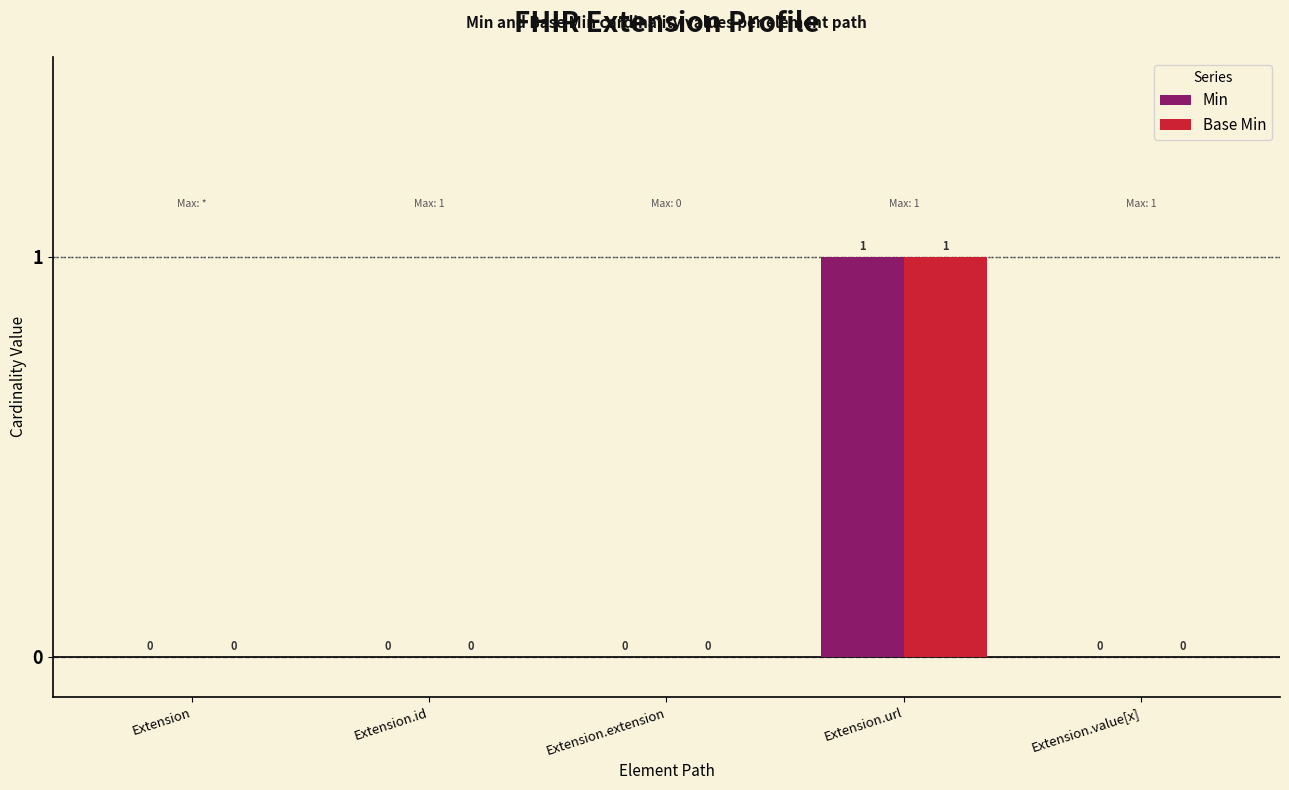

Is it true that Min equals 0 at Extension?

True